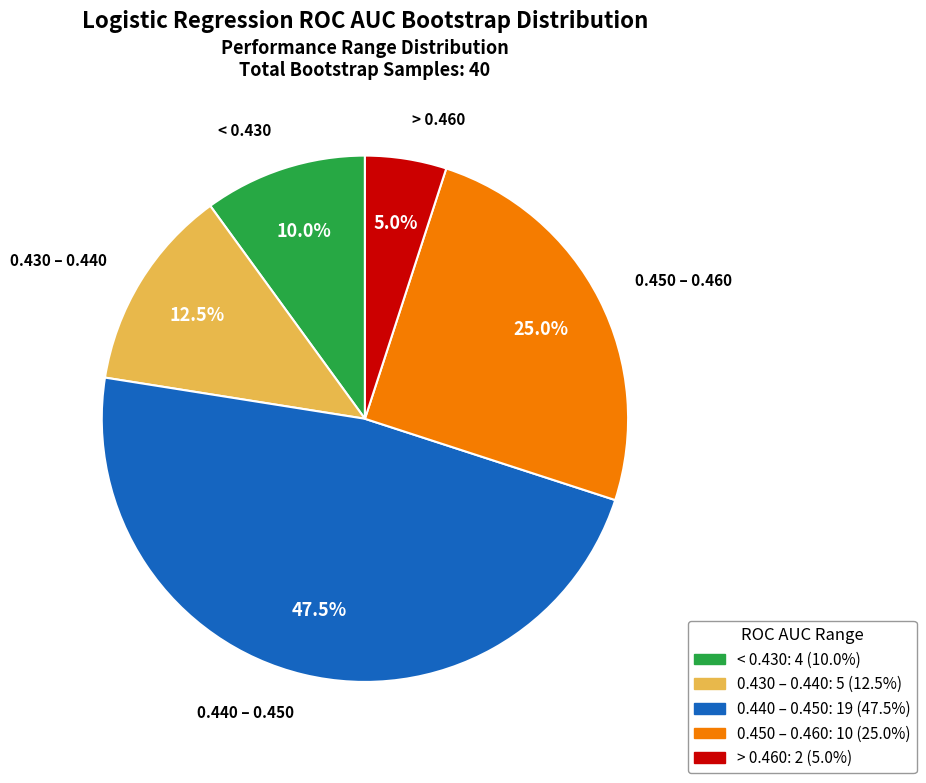

Is there any slice that represents more than half of the pie?

No